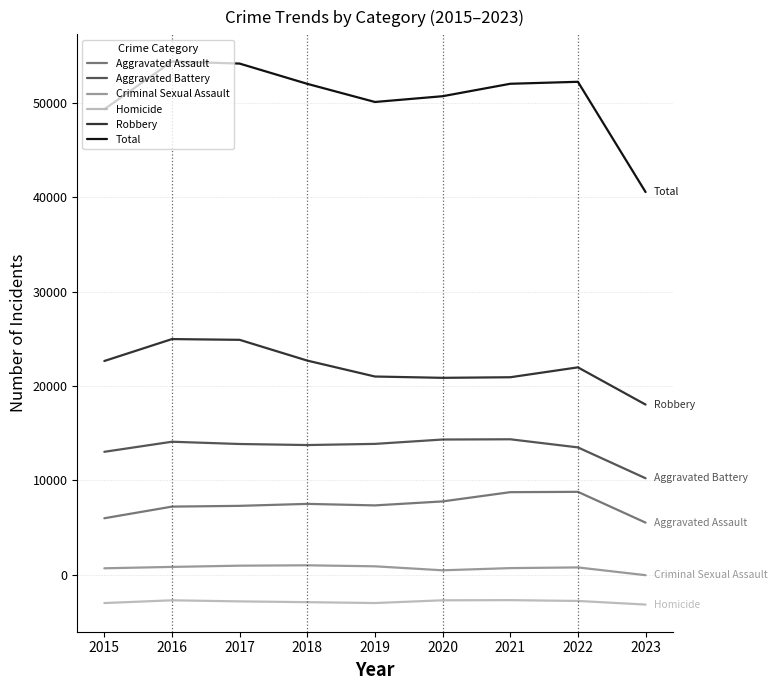

Which series has the largest total across all categories?

Total